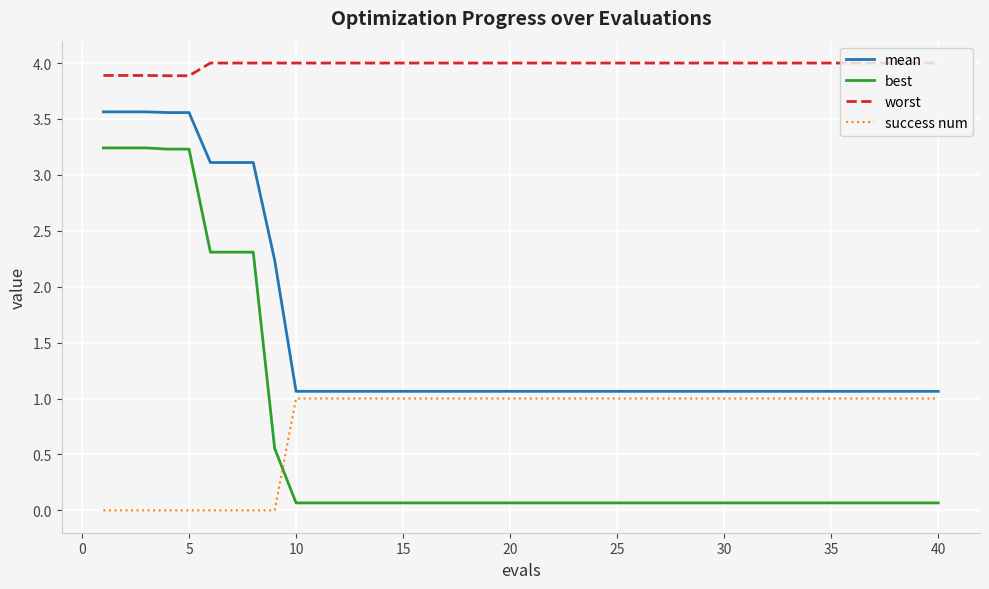

True or false: success num and worst intersect in this chart.

False